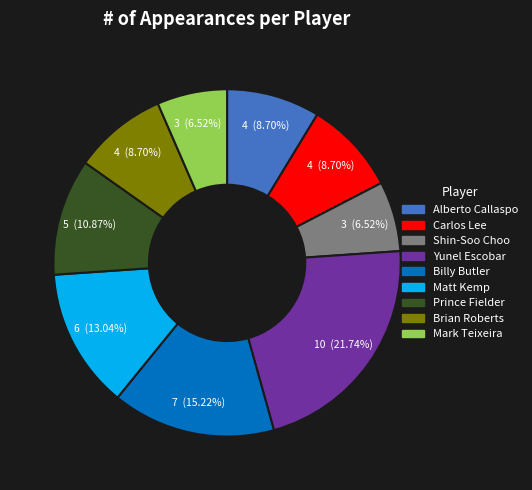

What percentage is the Shin-Soo Choo slice, to the nearest percent?

7%